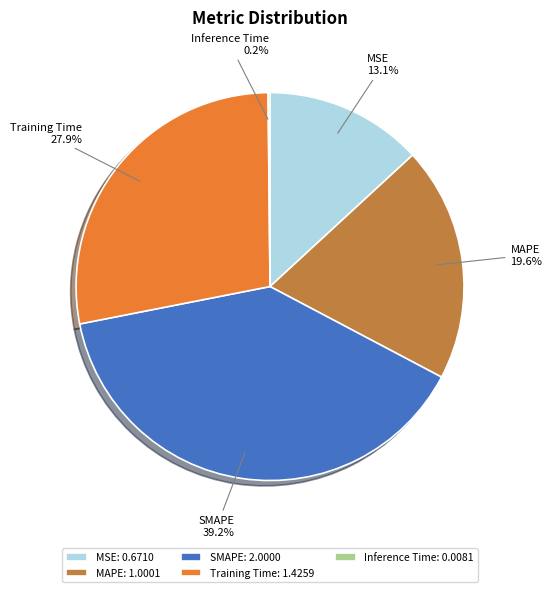

To the nearest percent, what is the difference between the largest and smallest slice percentages?

39%